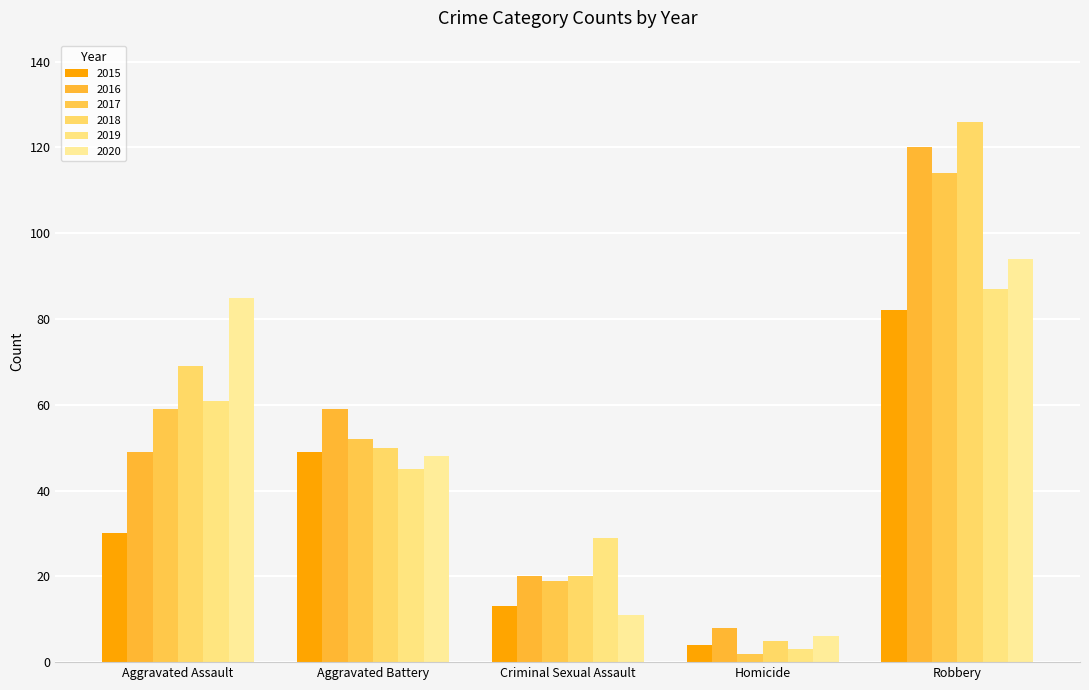

What is the average value of the 2017 series?

49